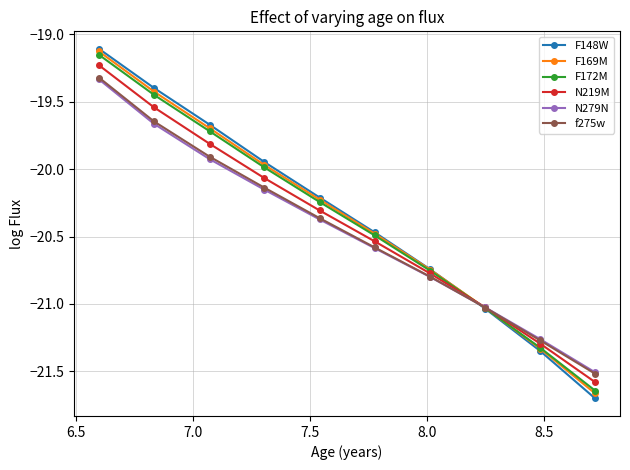

What is the greatest value displayed?

-19.1